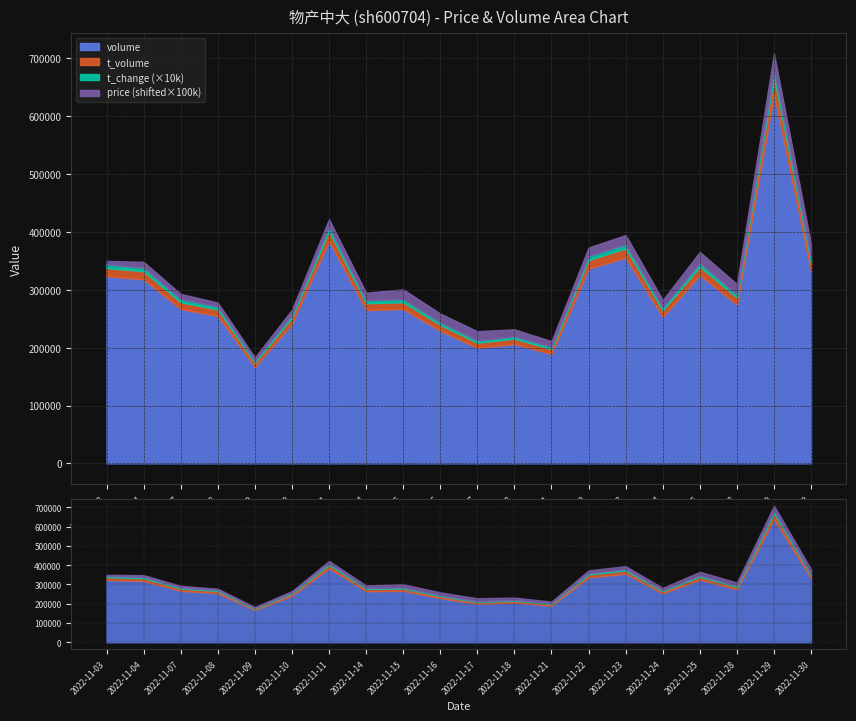

Is it true that price equals 4.4 at 2022-11-09?

True